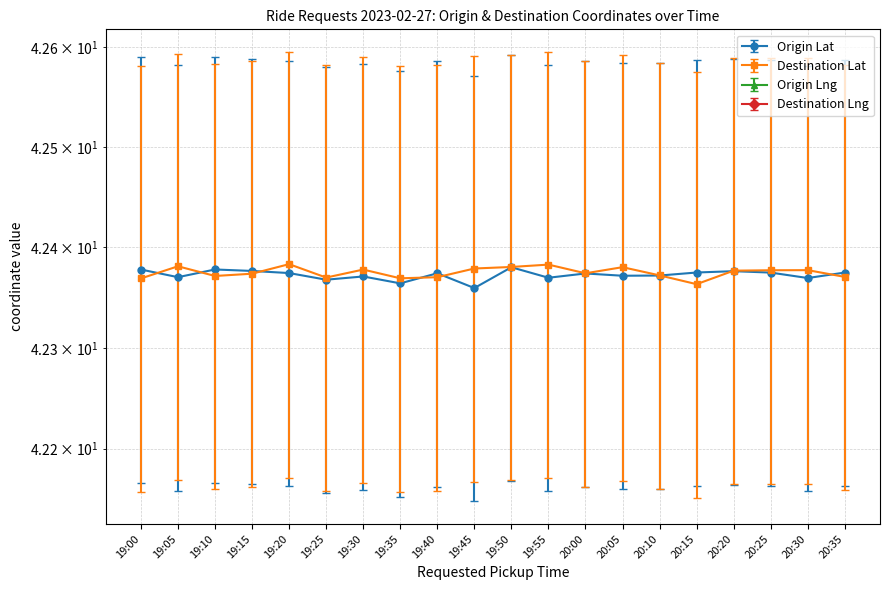

How many series are shown in this chart?

4